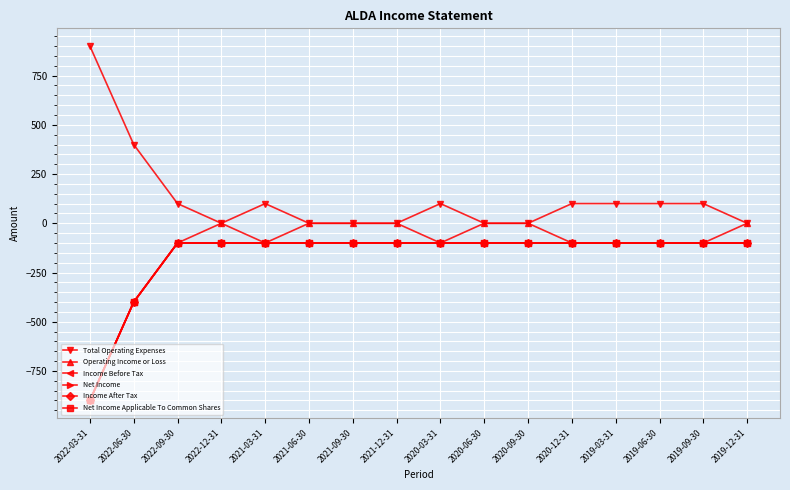

At which category is the sum across all series the highest?

2022-09-30